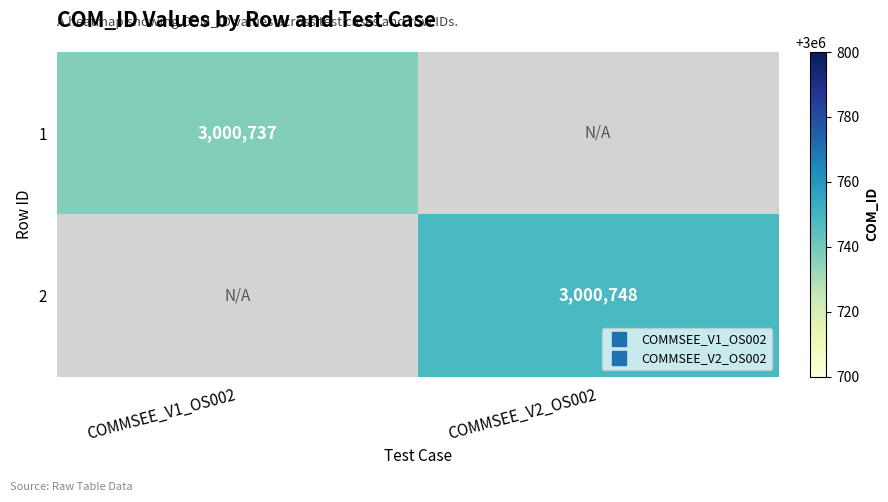

What is the total value across all series at COMMSEE_V1_OS002?

3000737